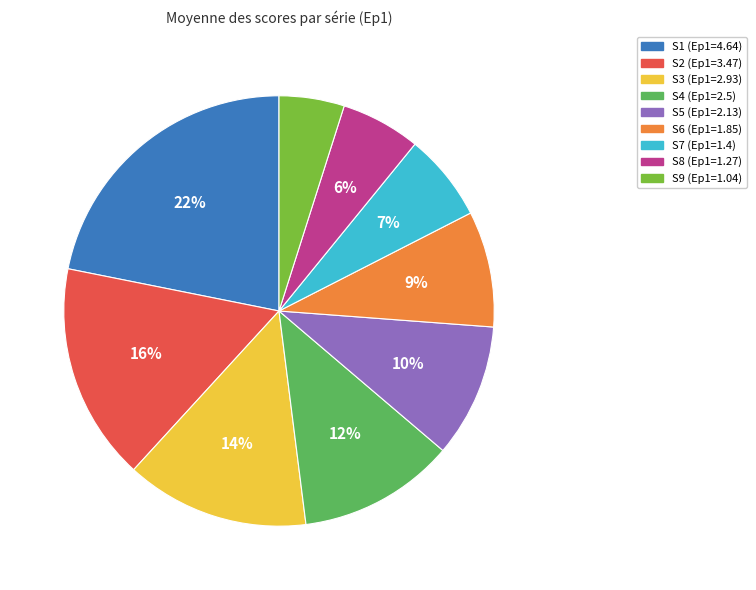

Is there any slice that represents more than half of the pie?

No